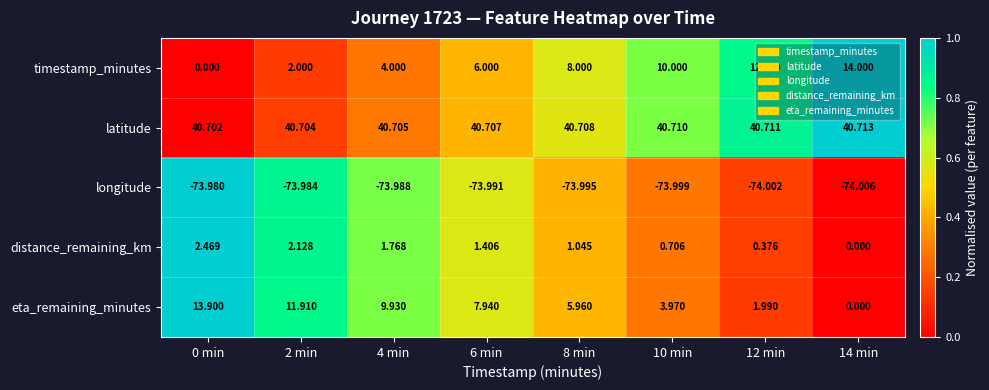

List the series in order of their peak value, lowest first.

longitude, distance_remaining_km, eta_remaining_minutes, timestamp_minutes, latitude